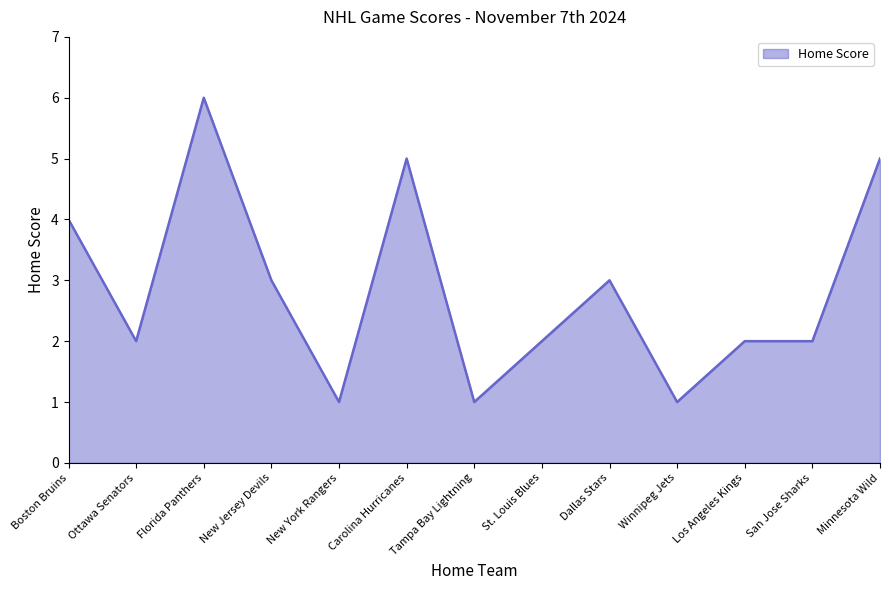

Reading left to right, what are all the values shown in this chart?

4	2	6	3	1	5	1	2	3	1	2	2	5